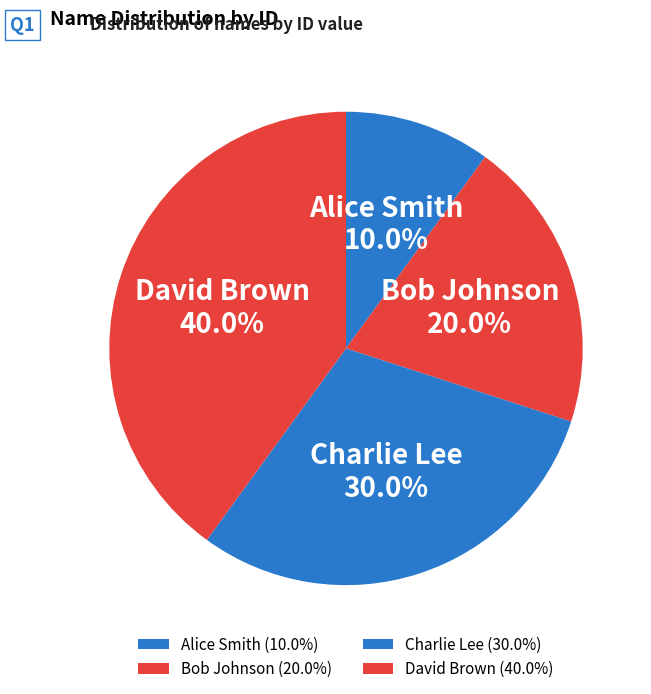

Which slice is the smallest?

Alice Smith